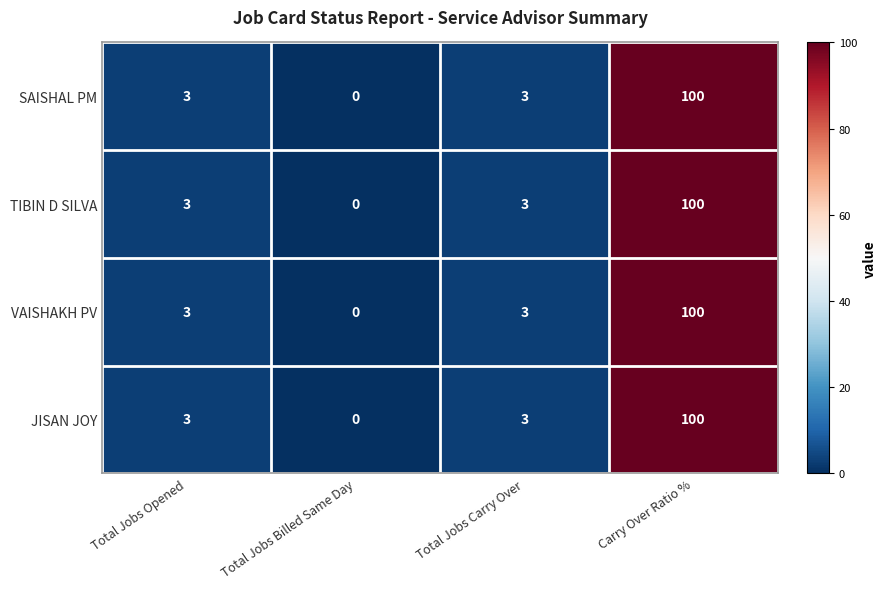

Reading left to right, transcribe all the data shown in this chart.

SAISHAL PM: Total Jobs Opened=3	Total Jobs Billed Same Day=0	Total Jobs Carry Over=3	Carry Over Ratio %=100
TIBIN D SILVA: Total Jobs Opened=3	Total Jobs Billed Same Day=0	Total Jobs Carry Over=3	Carry Over Ratio %=100
VAISHAKH PV: Total Jobs Opened=3	Total Jobs Billed Same Day=0	Total Jobs Carry Over=3	Carry Over Ratio %=100
JISAN JOY: Total Jobs Opened=3	Total Jobs Billed Same Day=0	Total Jobs Carry Over=3	Carry Over Ratio %=100